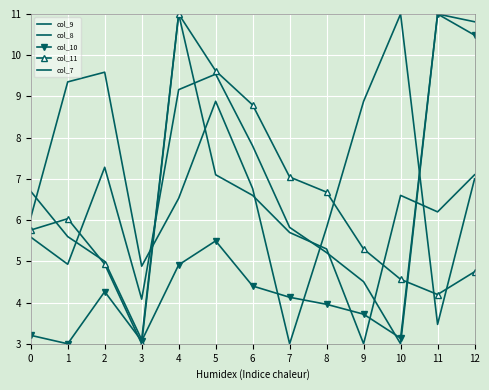

At which label is col_9 closest to 7?

5